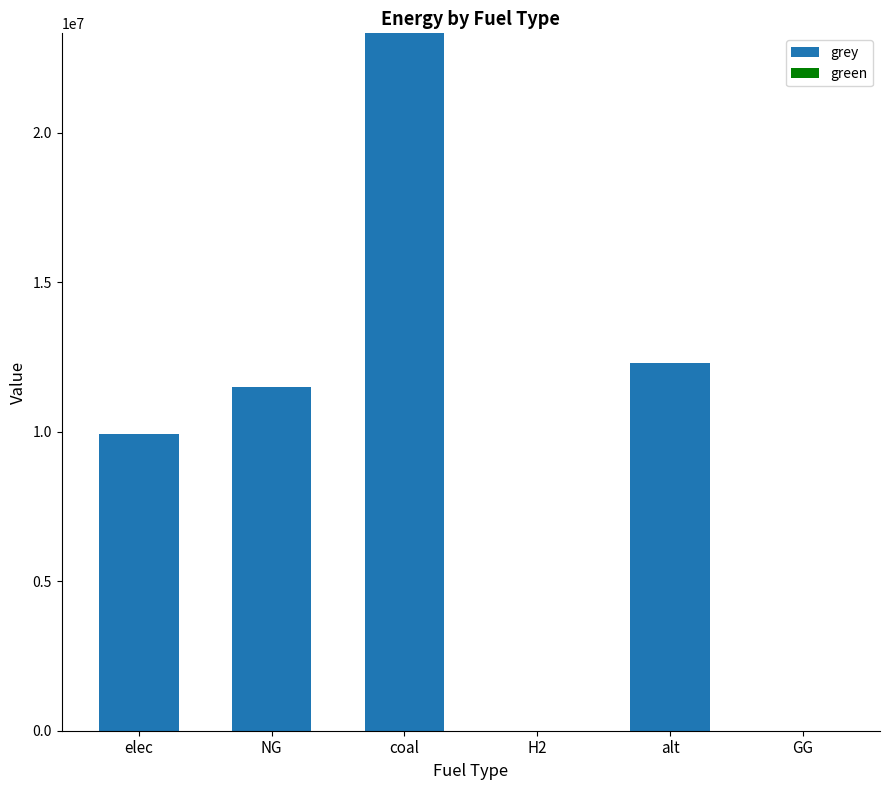

Between elec and NG, which is larger?

NG